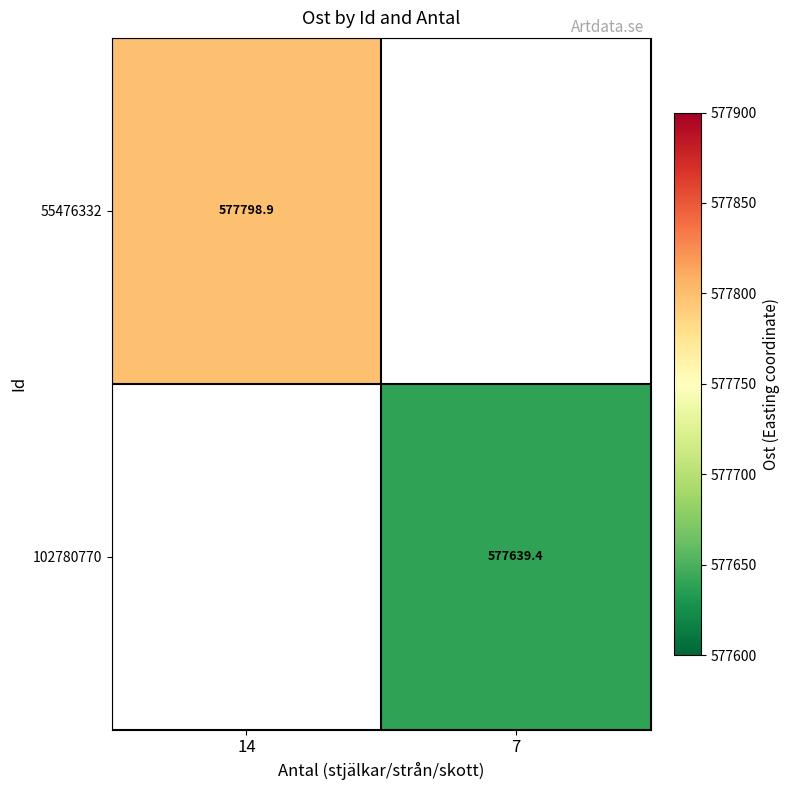

The value of 102780770 at 7 is 577639.4. True or false?

True